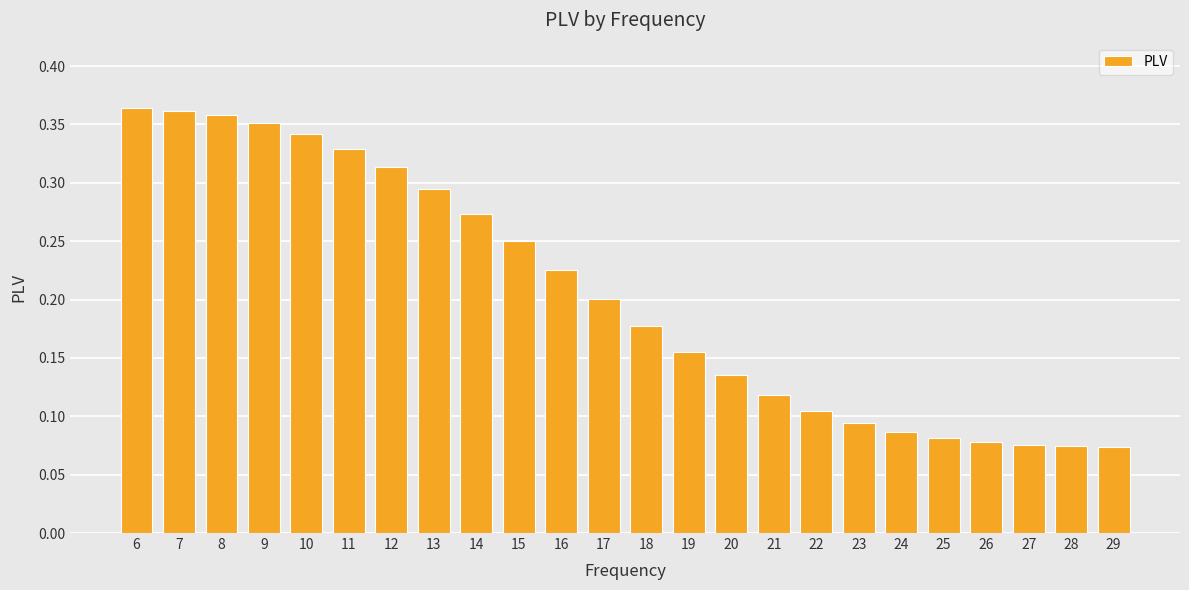

Count the values in the range 0 to 1.

24